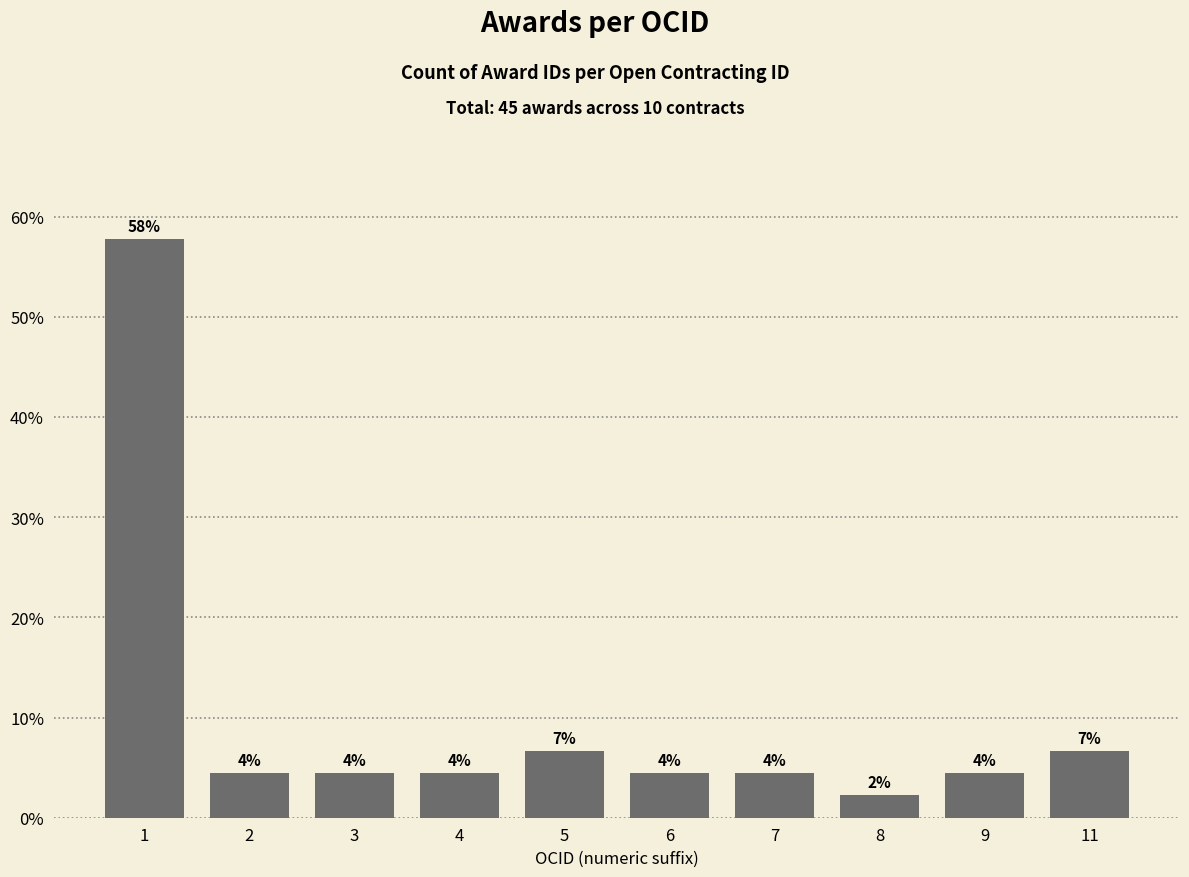

What is the change in value from 4 to 11?

+2.2